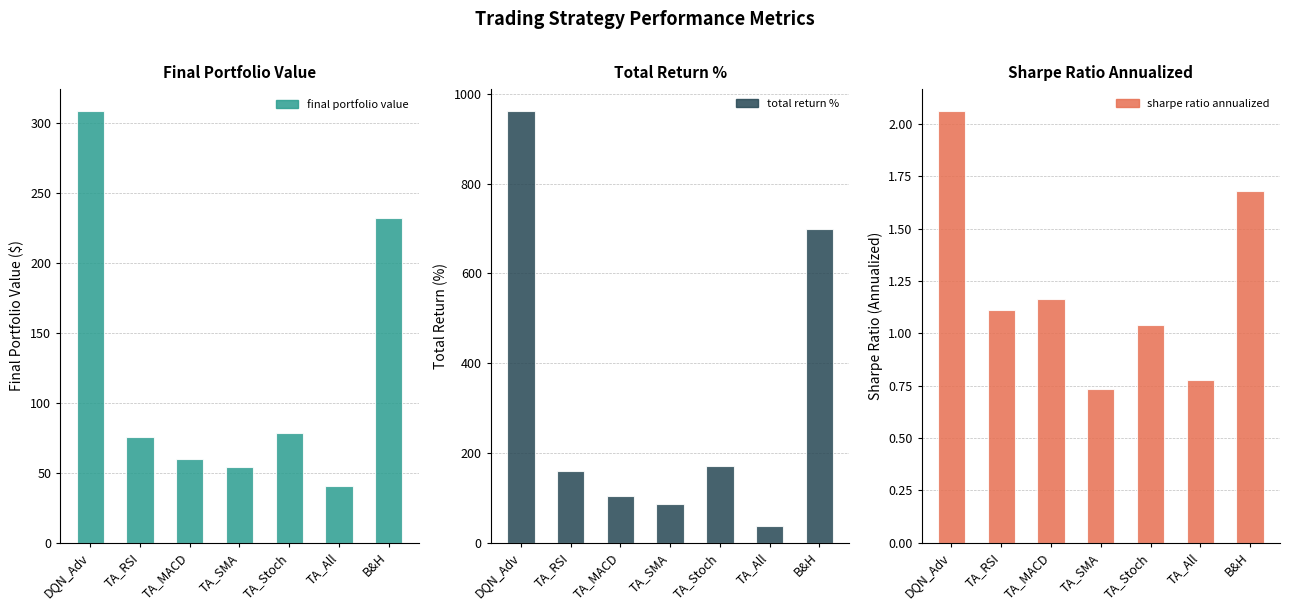

Which label corresponds to the largest value in the chart?

DQN_Adv